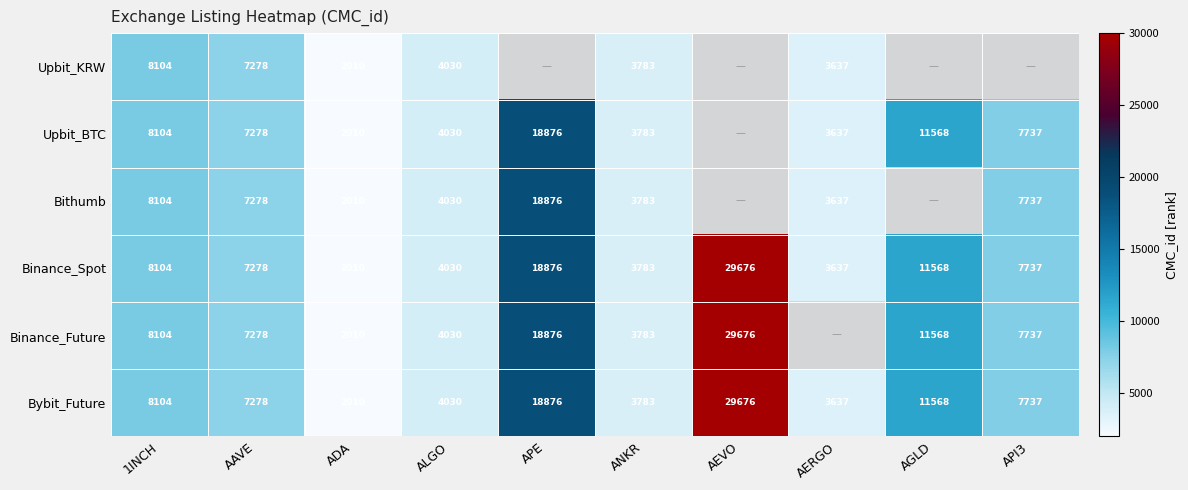

What is the average value of the ADA series?

2010